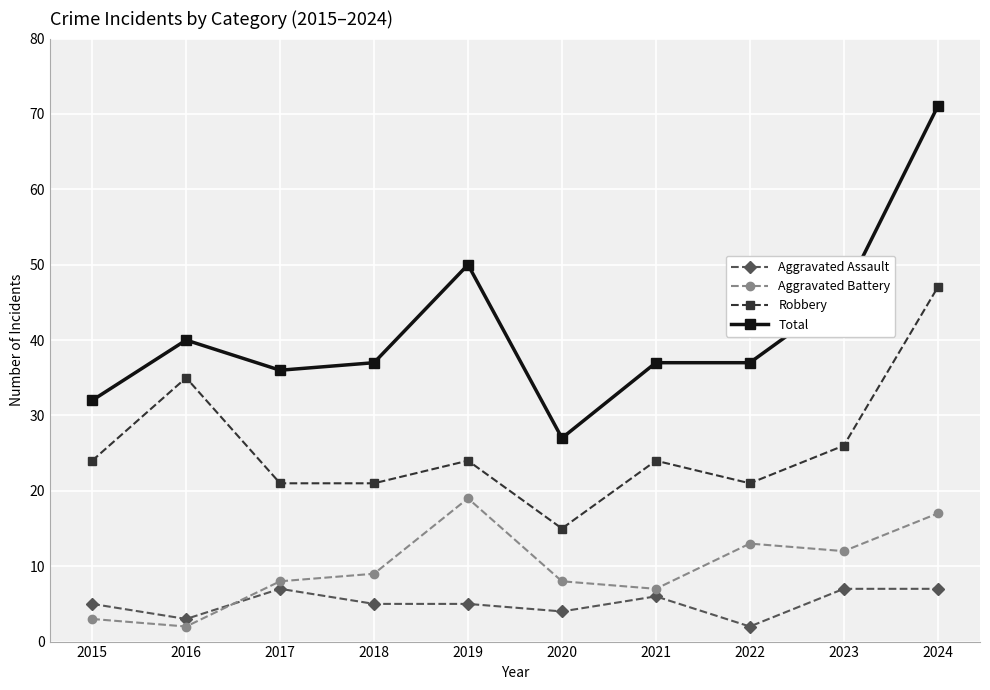

What value does the Aggravated Battery series have at 2021?

7